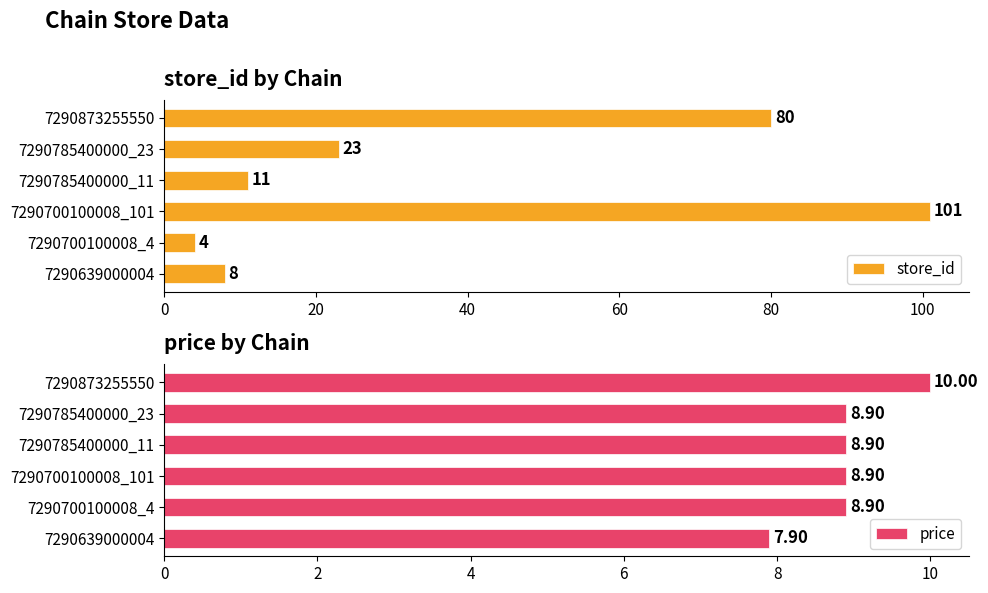

What is the difference between the second highest and second lowest values in the store_id series?

72